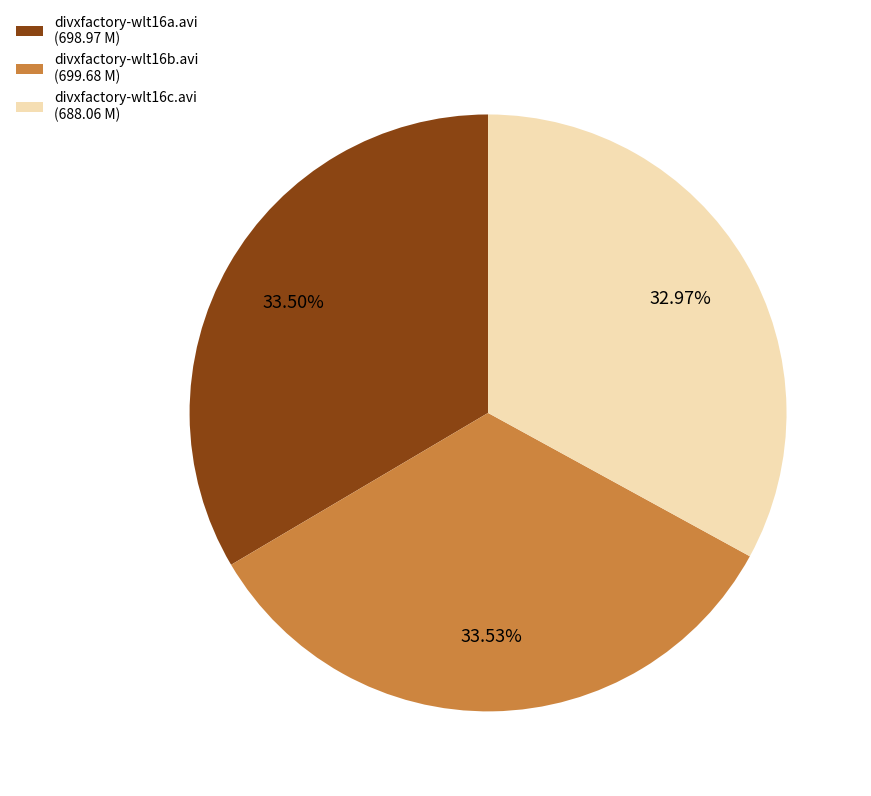

The divxfactory-wlt16b.avi slice represents 21% of the pie. True or false?

False